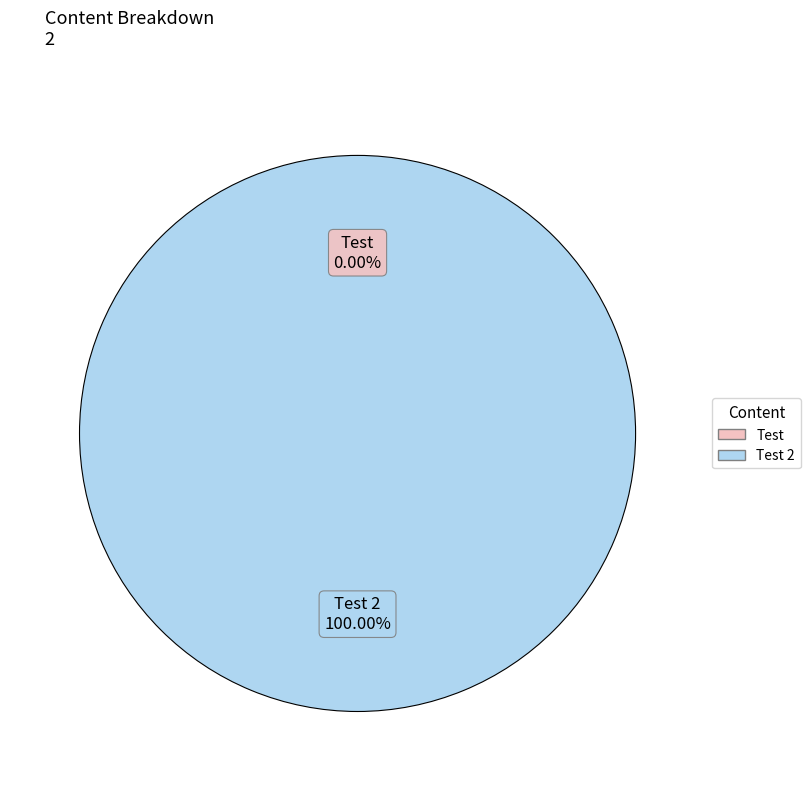

Is there a majority slice in this chart?

Yes